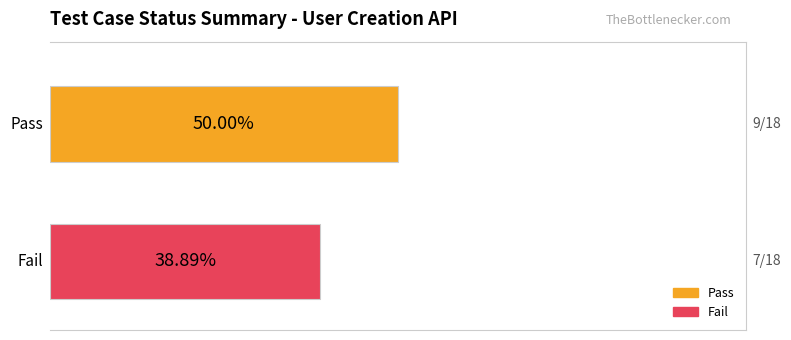

List the series in order of their overall mean, lowest first.

Fail, Pass